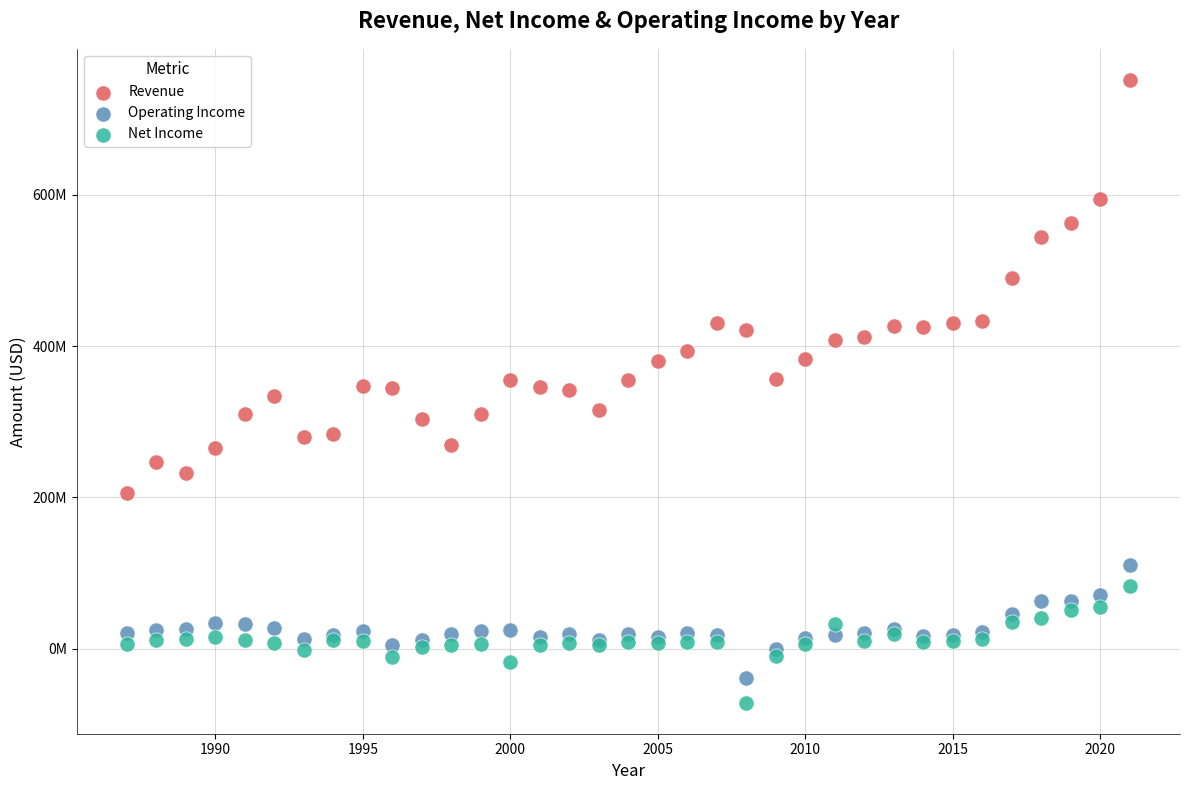

What are all the series names shown in the legend?

Revenue, Operating Income, Net Income